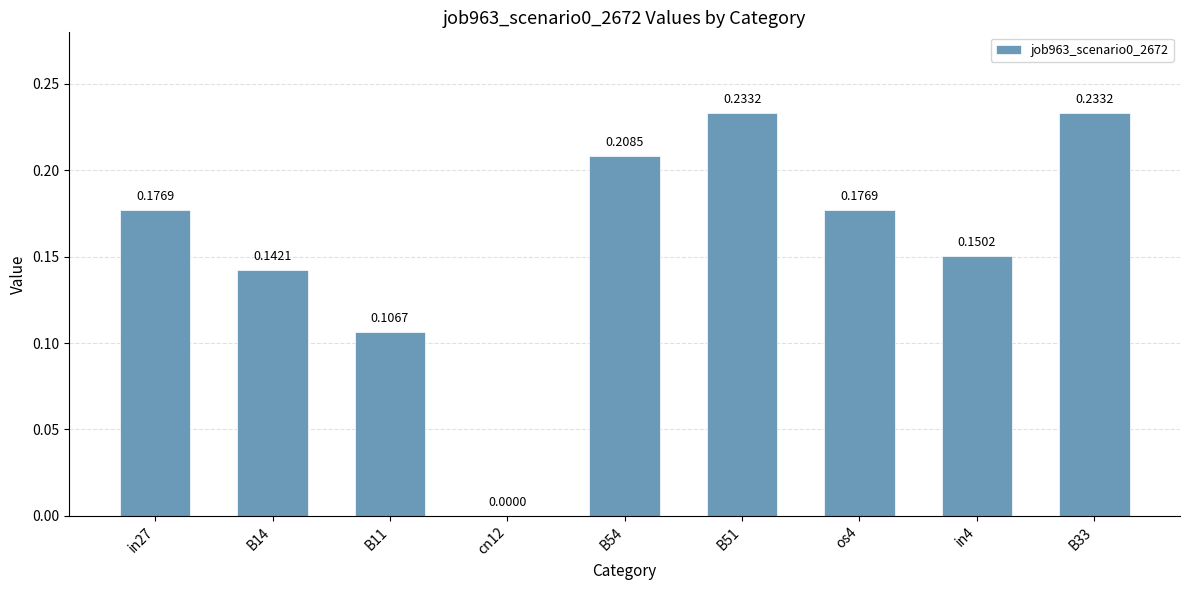

What is the change in value from cn12 to B54?

+0.2